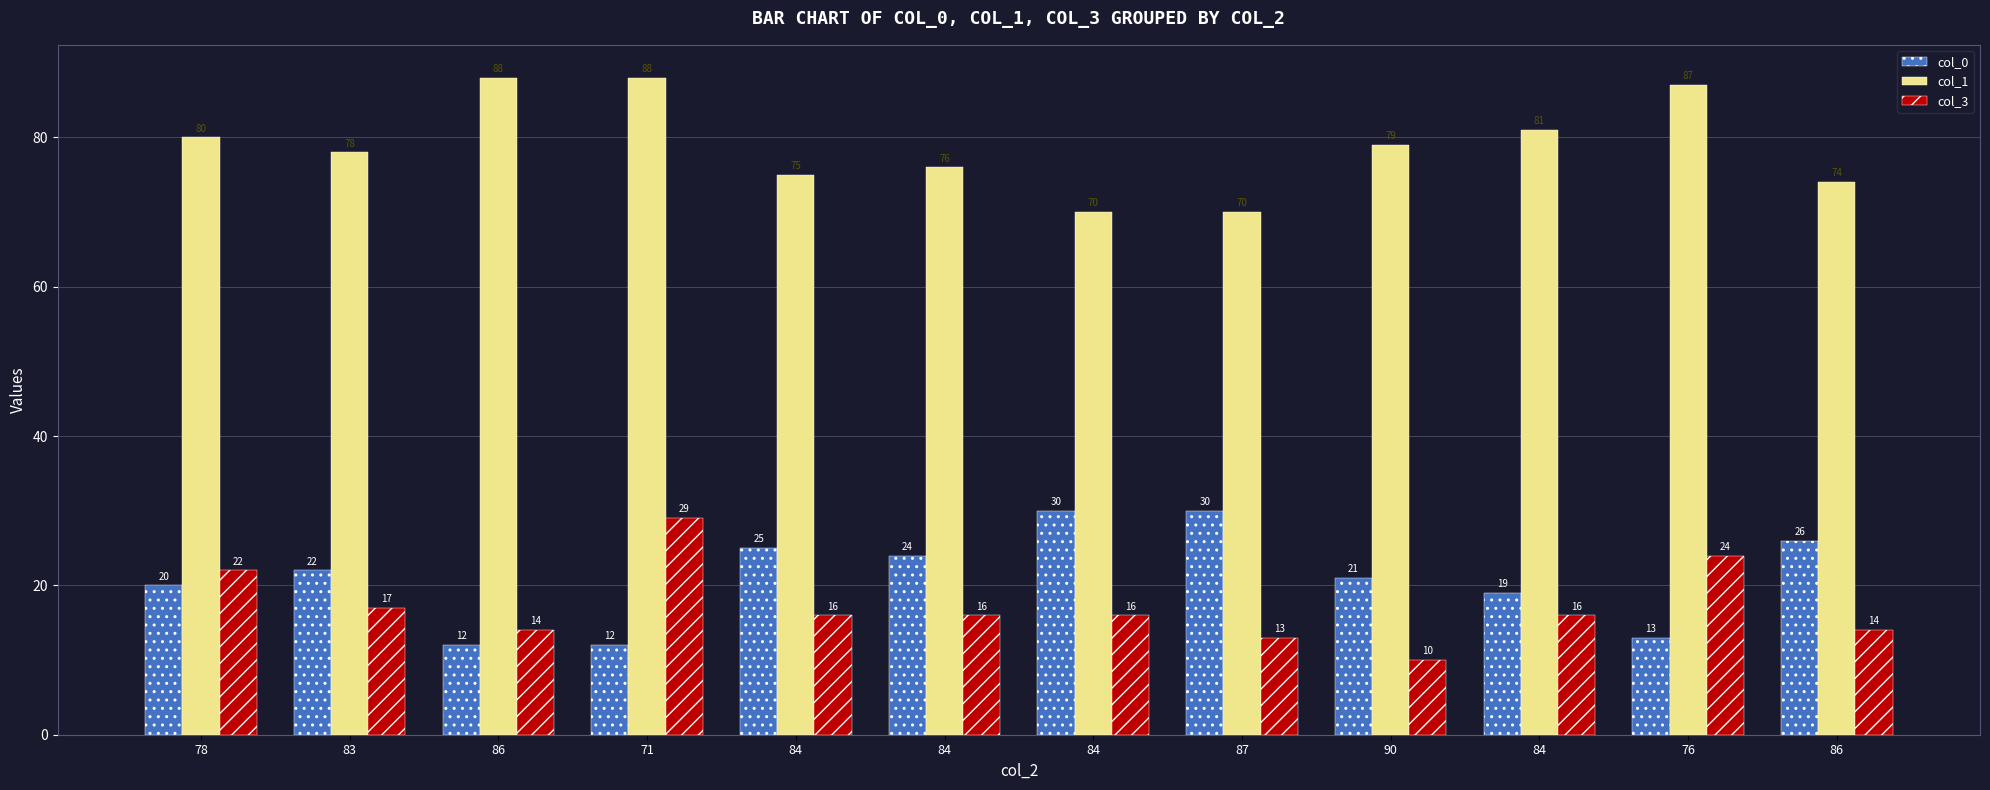

Reading left to right, list all the values displayed in this chart.

col_0: 20	22	12	12	25	24	30	30	21	19	13	26
col_1: 80	78	88	88	75	76	70	70	79	81	87	74
col_3: 22	17	14	29	16	16	16	13	10	16	24	14